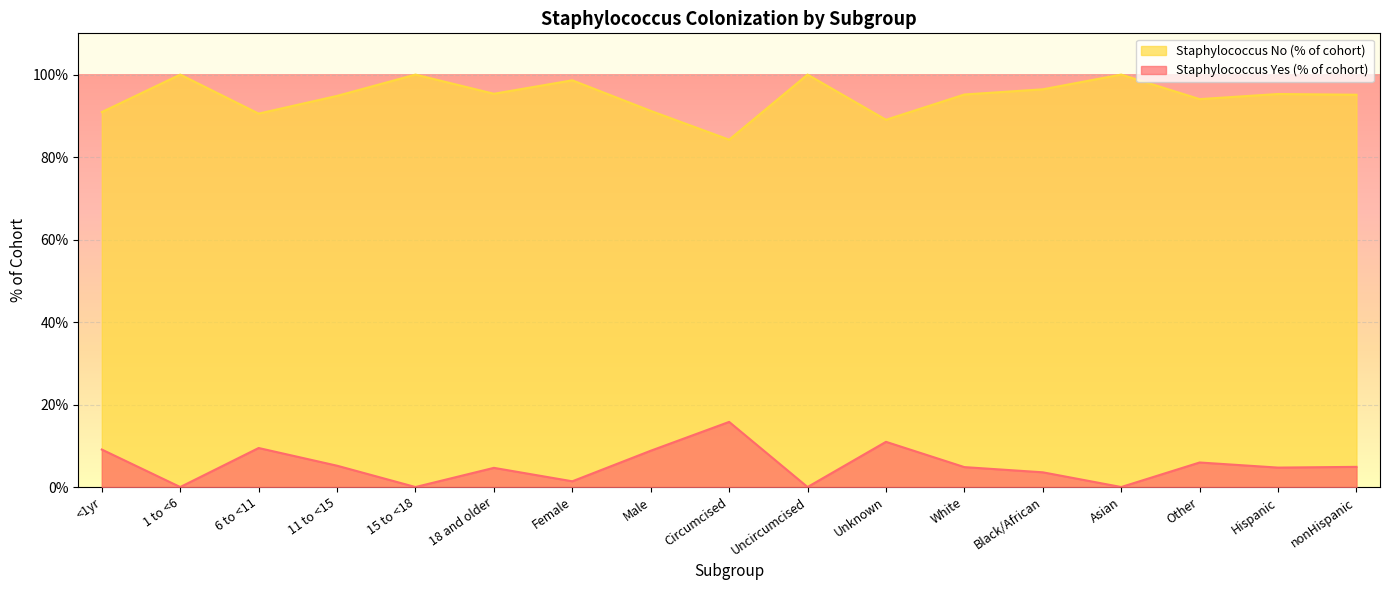

What is the sum of all Staphylococcus No (% of cohort) values?

1610.7